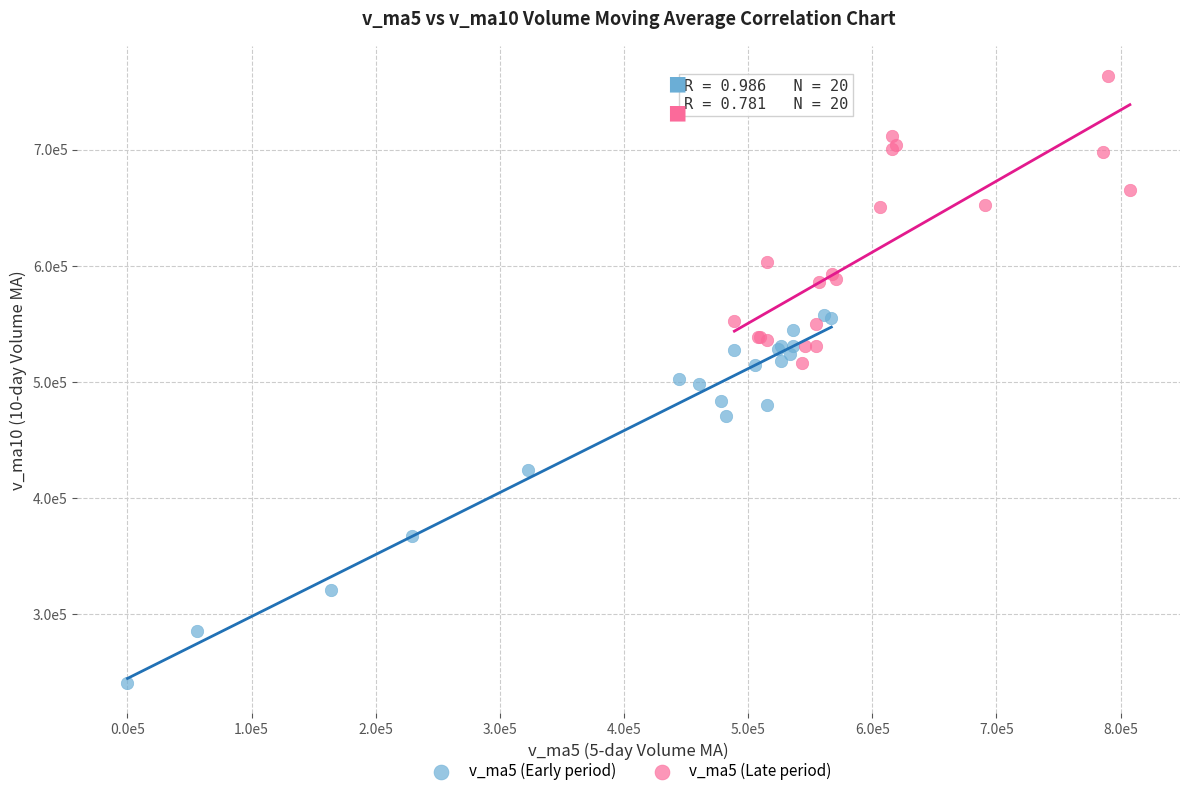

What are all the series names shown in the legend?

v_ma5 (Early period), v_ma5 (Late period)